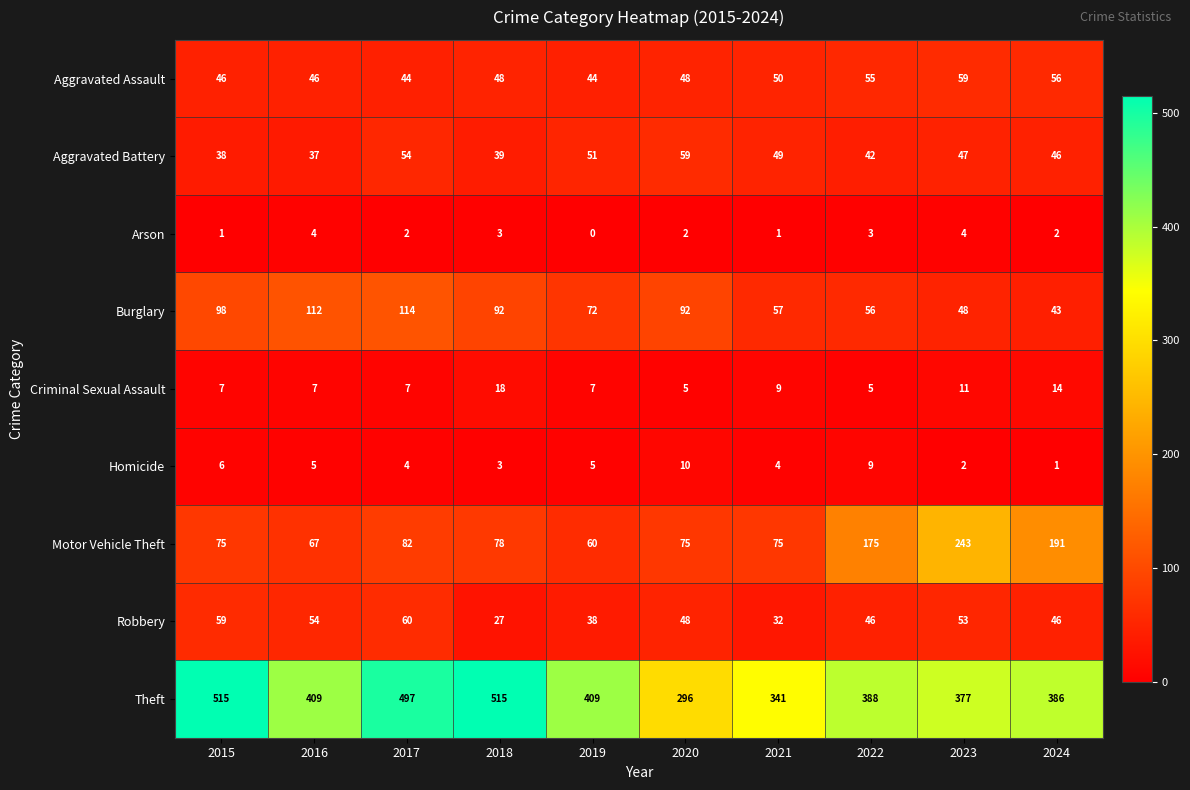

At 2022, list the series in order from largest to smallest.

Theft, Motor Vehicle Theft, Burglary, Aggravated Assault, Robbery, Aggravated Battery, Homicide, Criminal Sexual Assault, Arson